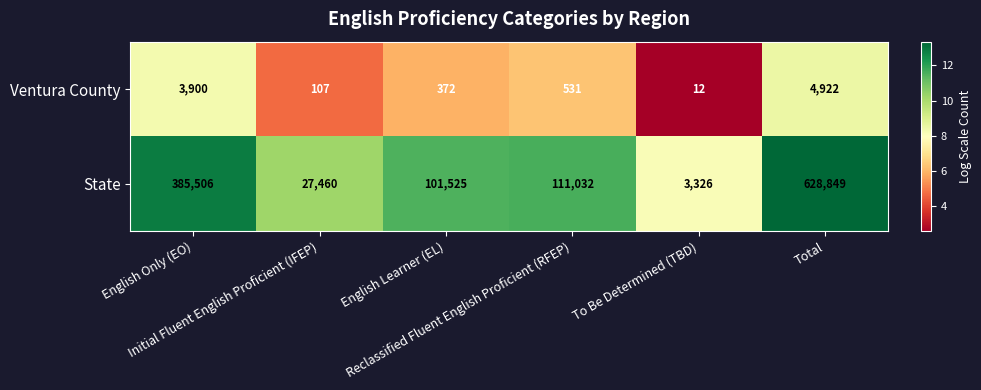

Rank the series by their average value, from lowest to highest.

Ventura County, State